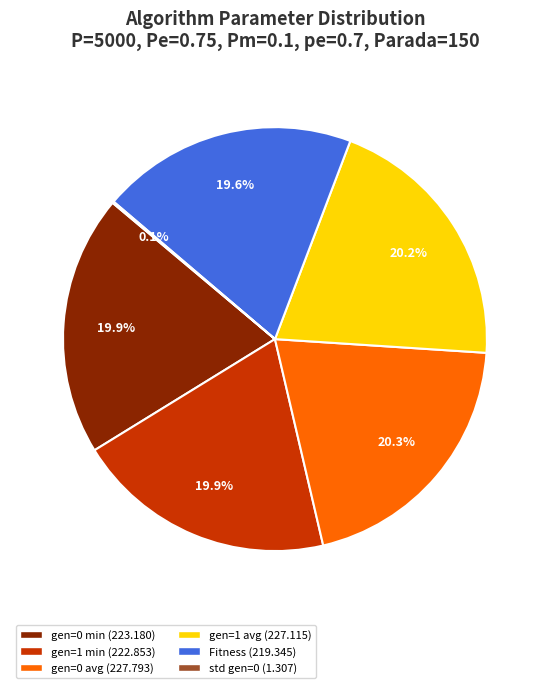

How much of the chart is everything except gen=0 min?

80.1%